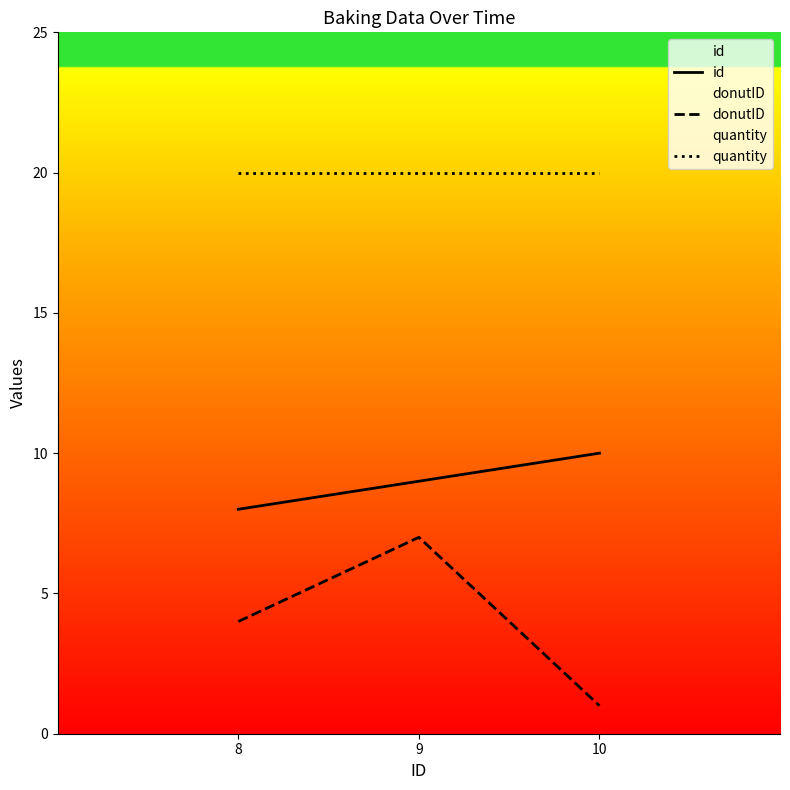

At which category is the sum across all series the highest?

9